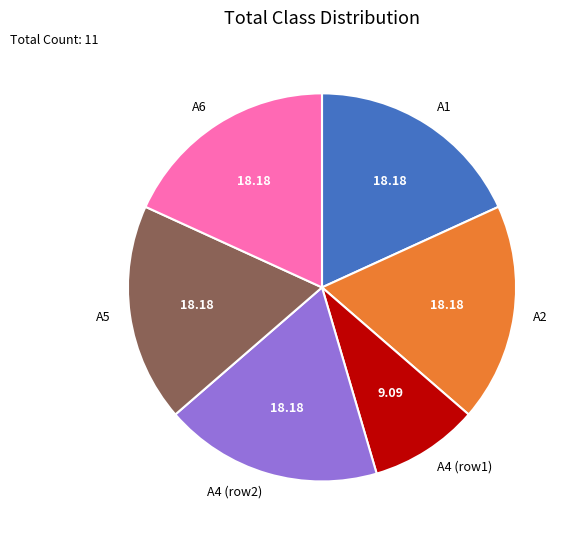

Between A4 (row2) and A4 (row1), which is larger?

A4 (row2)